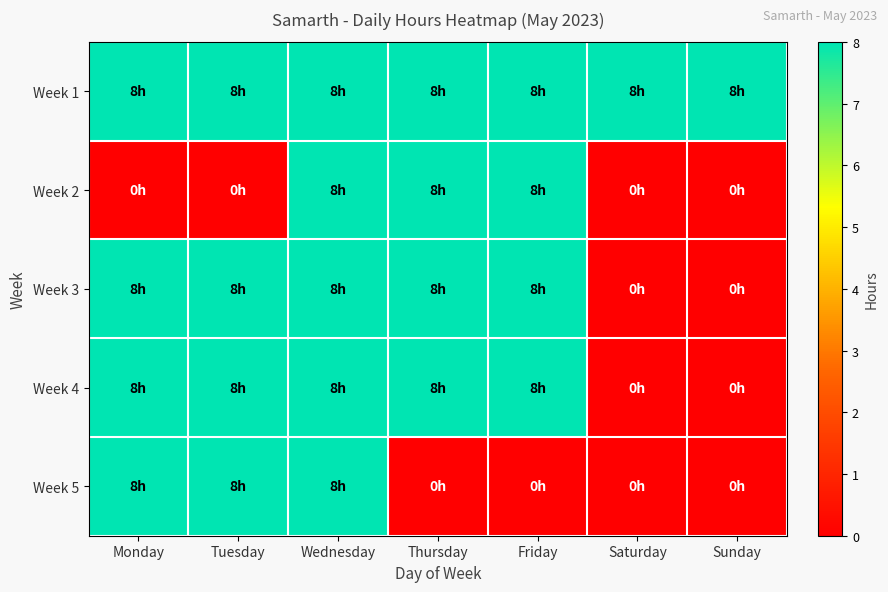

Between Monday and Sunday, which series saw the biggest shift?

Week 3